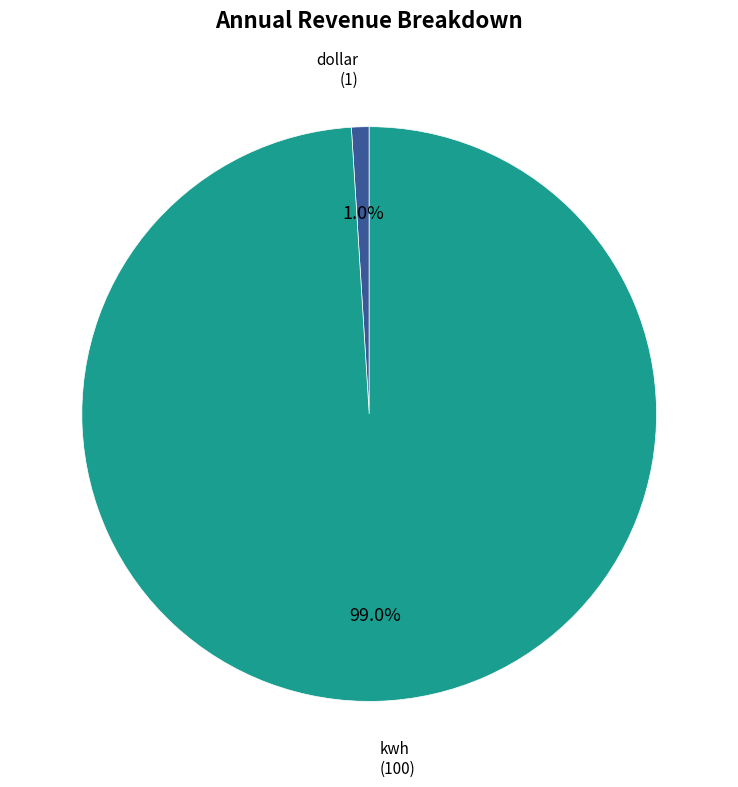

Is there any slice that represents more than half of the pie?

Yes